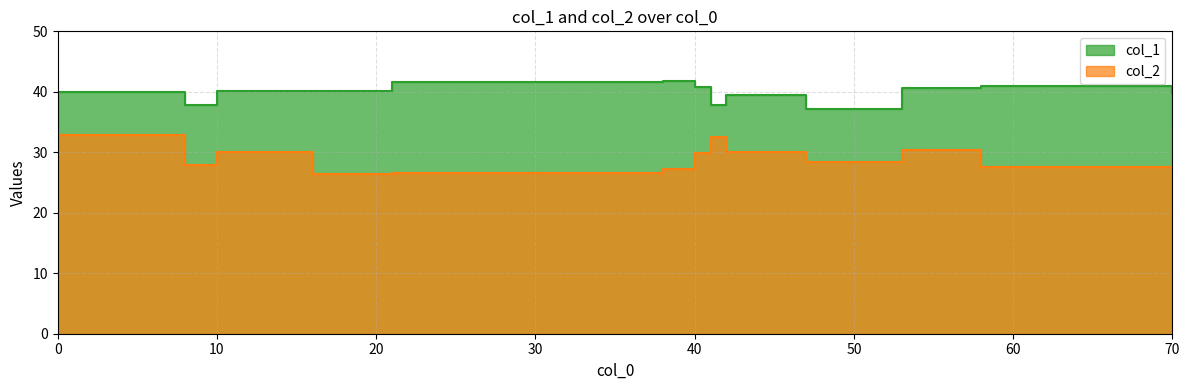

True or false: col_1 has a value of 70.9 at 38.

False